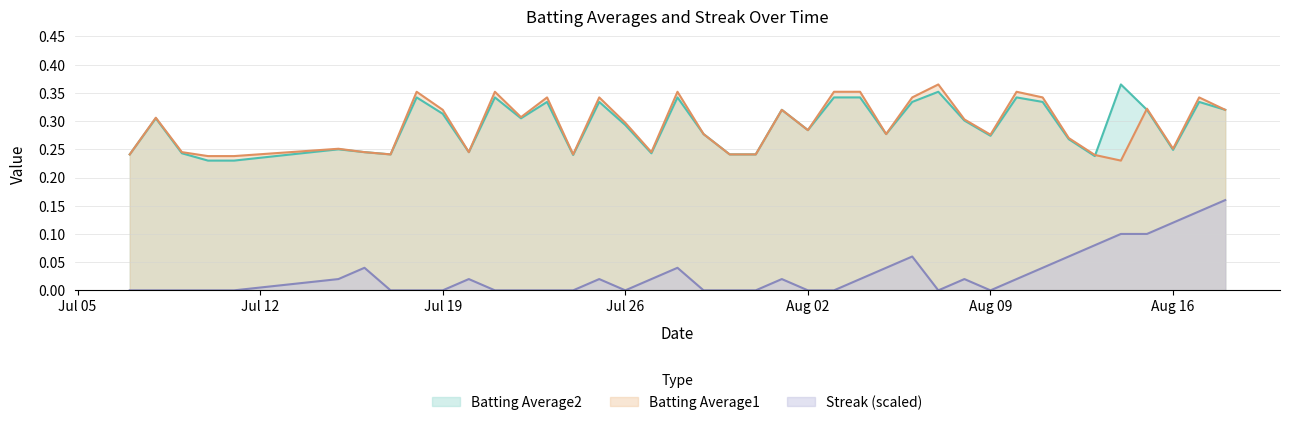

True or false: Batting Average2 and Streak (scaled) intersect in this chart.

False